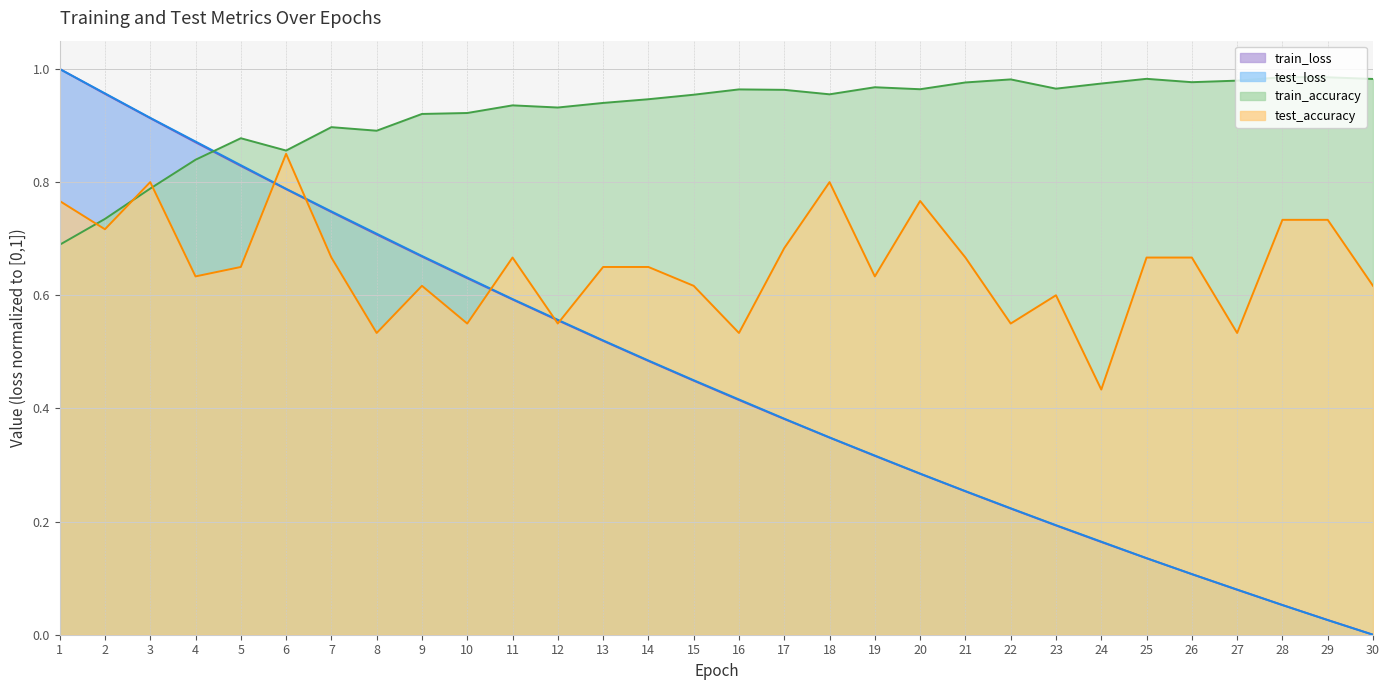

What is the value of the train_accuracy point at the 9th from the left?

0.9